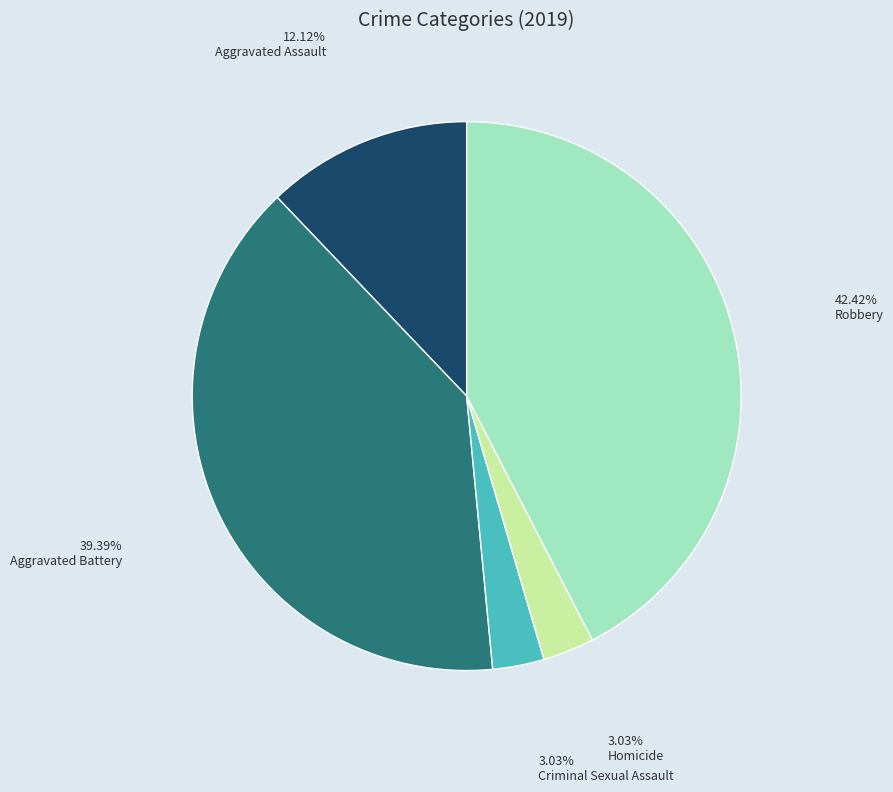

Which category has the biggest portion of the pie?

Robbery